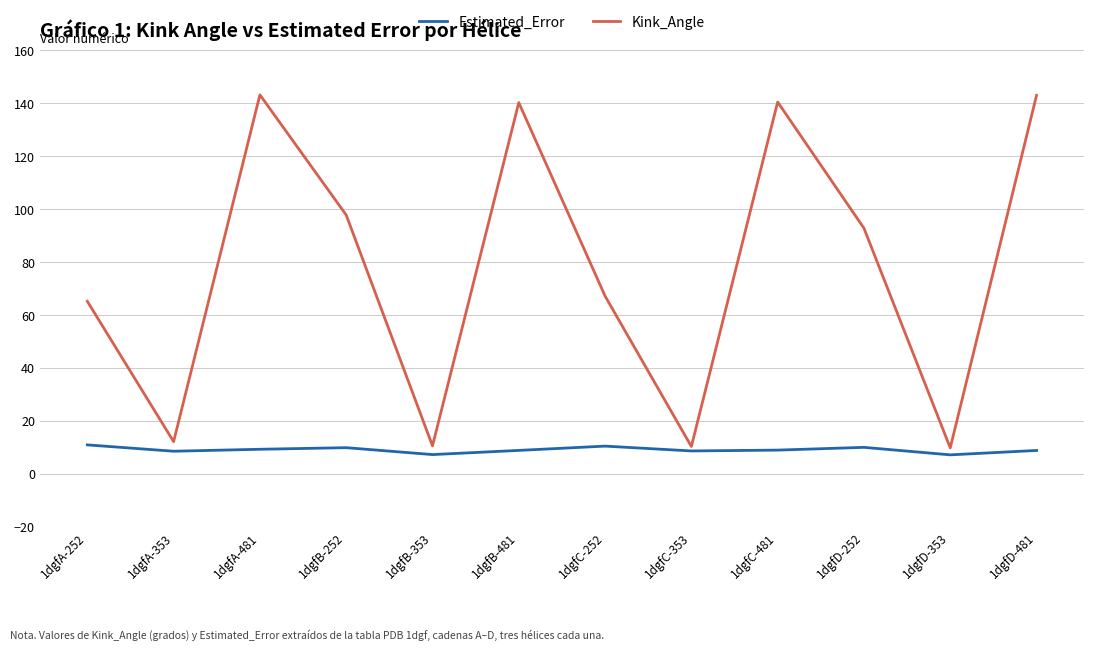

At how many categories does at least one series exceed 48?

8